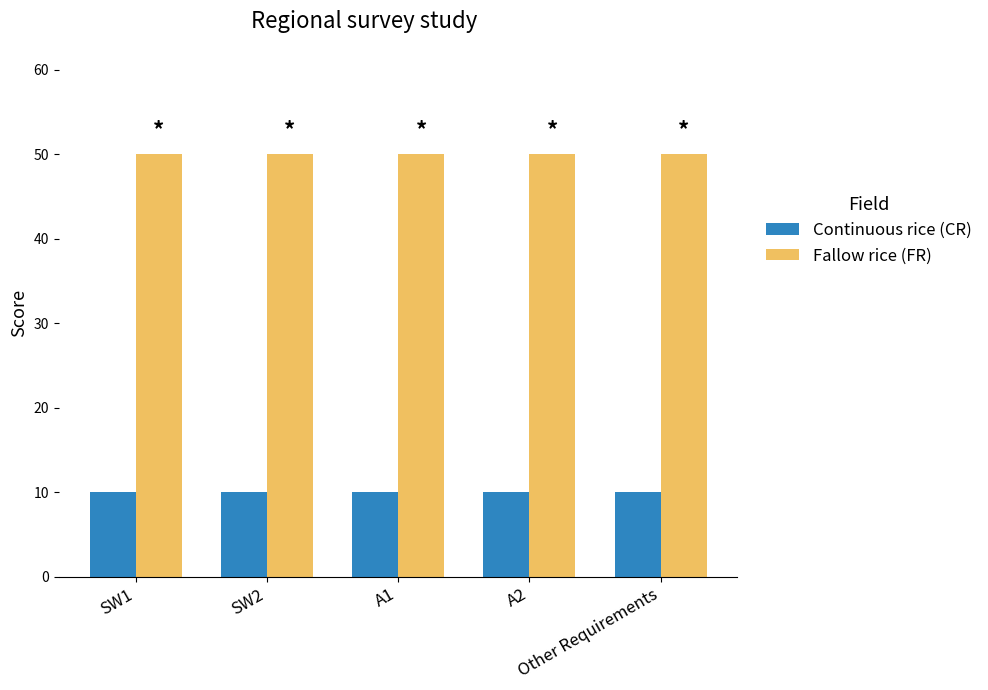

What is the maximum value shown in the chart?

50